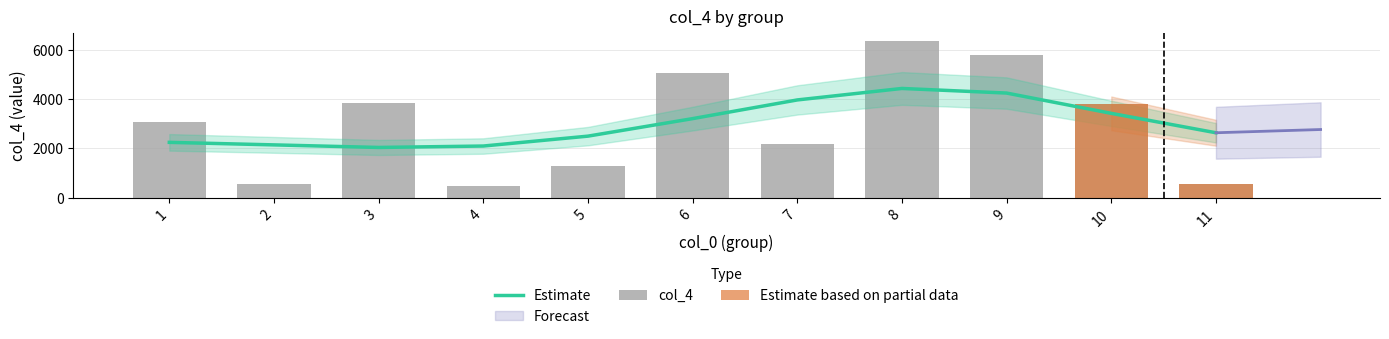

What is the greatest value displayed?

6336